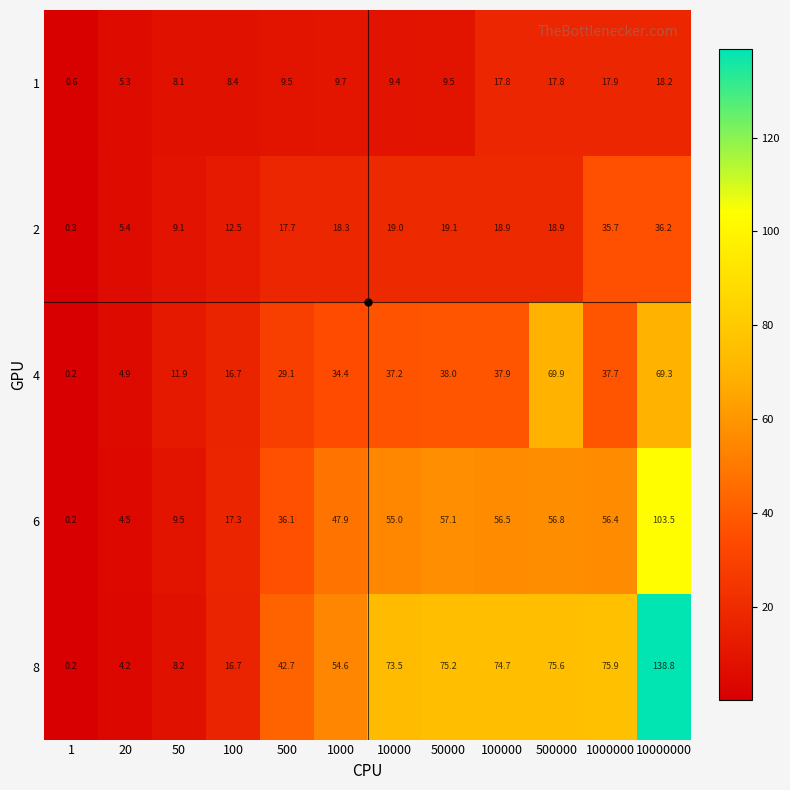

Count the number of categories in the chart.

12